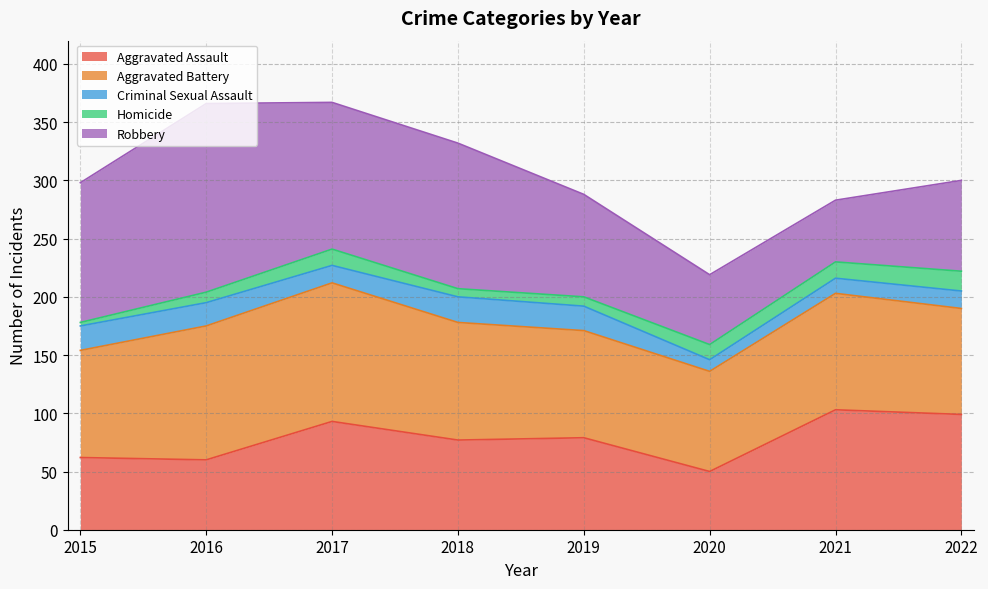

True or false: Robbery and Criminal Sexual Assault intersect in this chart.

False